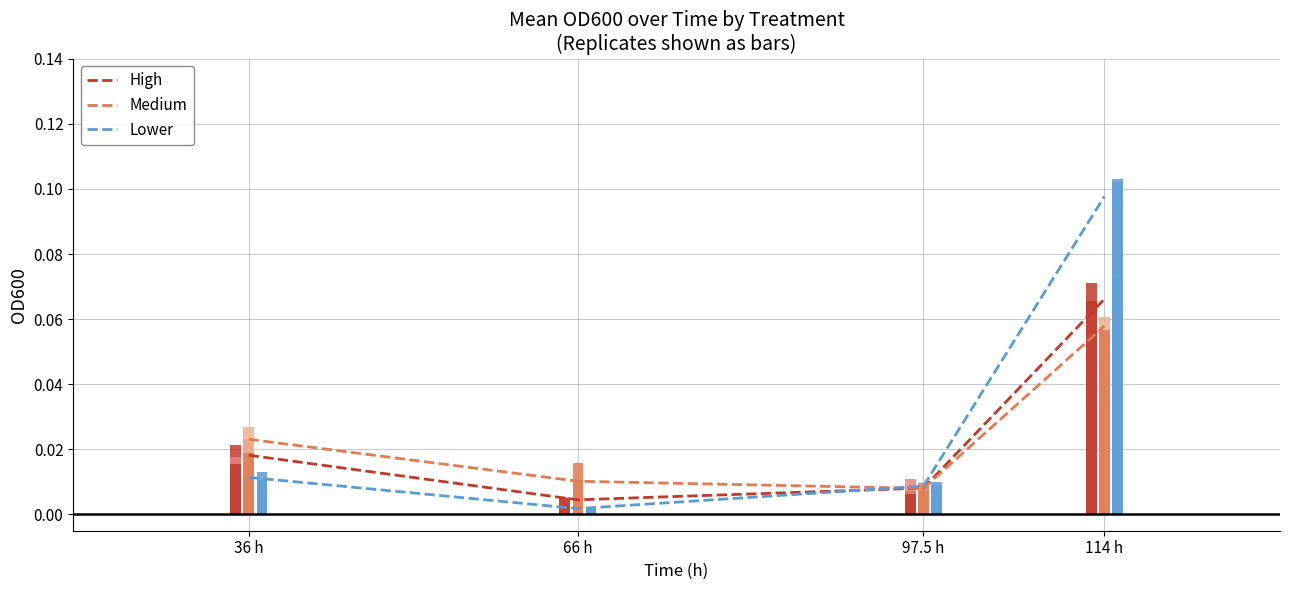

Is it true that Medium equals 0.0 at 66 h?

True